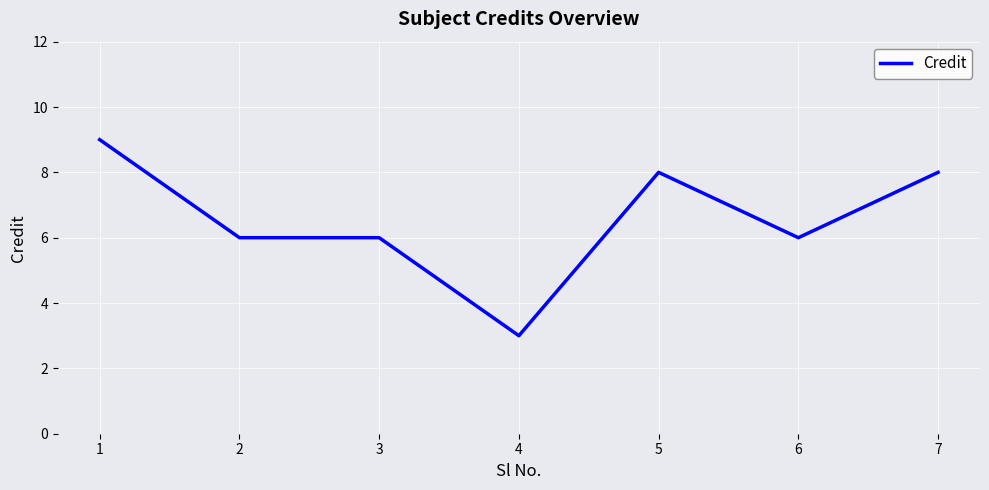

Which has a higher value, 5 or 4?

5